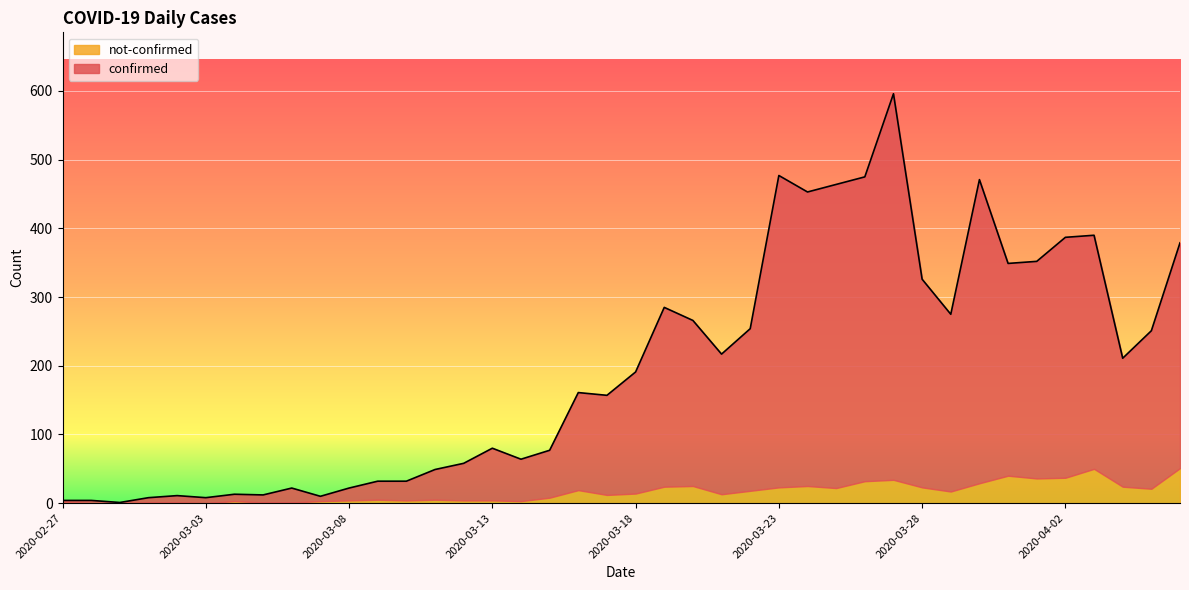

What is the difference between the maximum and minimum values?

595